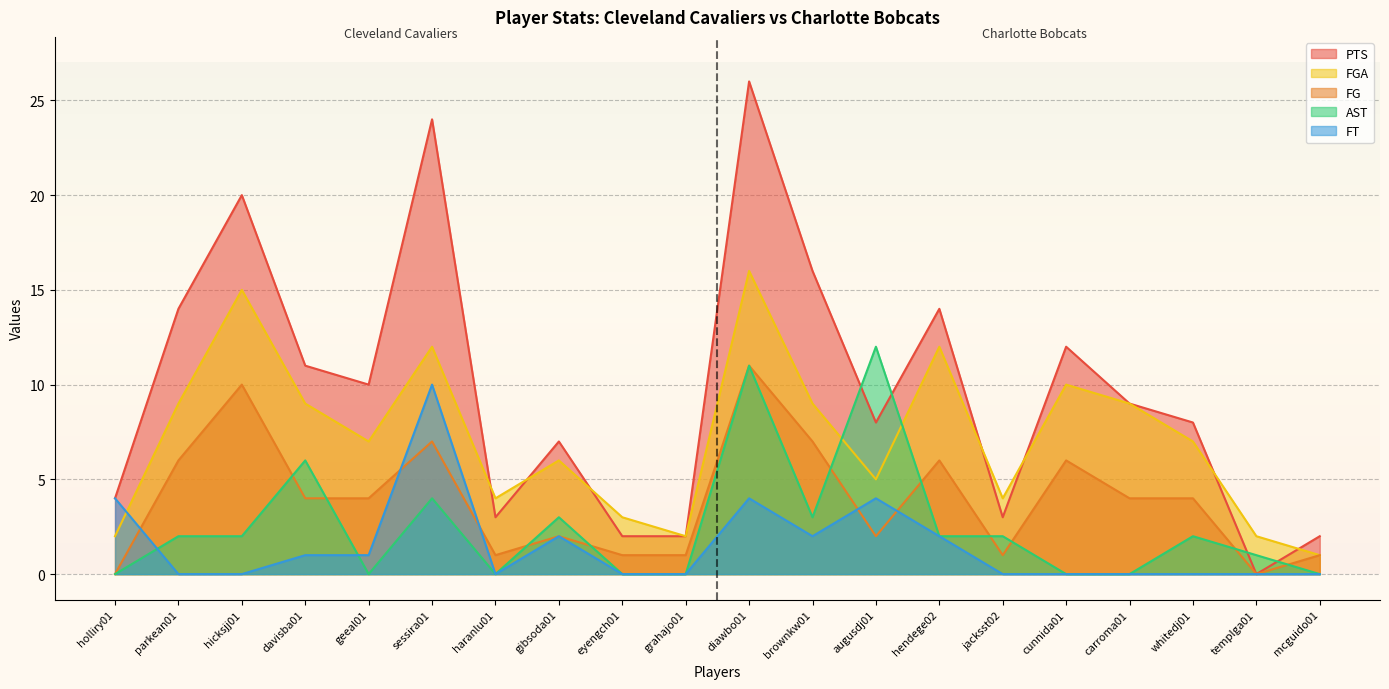

What is the total value across all series at grahajo01?

5